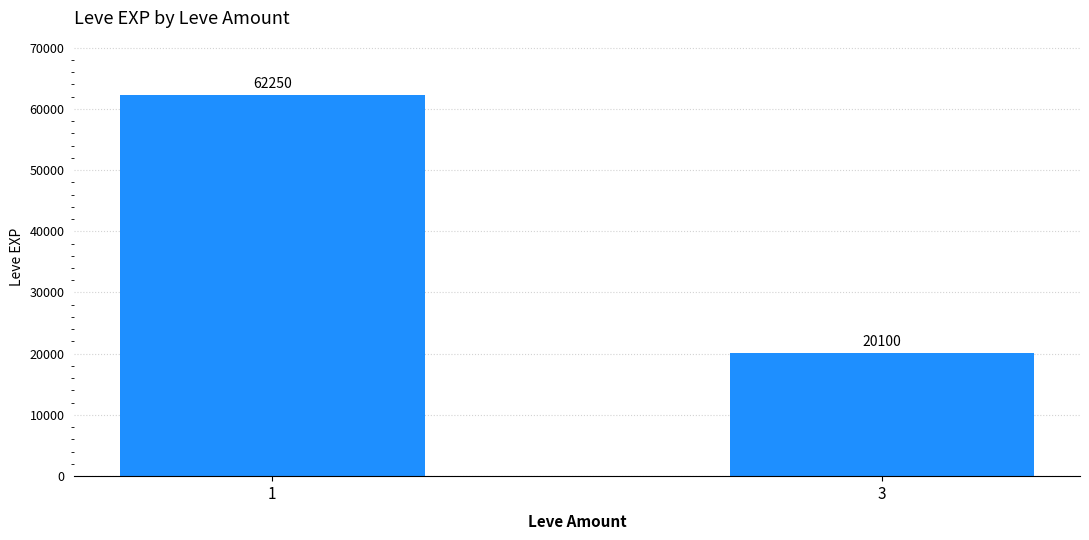

Is it true that the value at 1 is 40324?

False